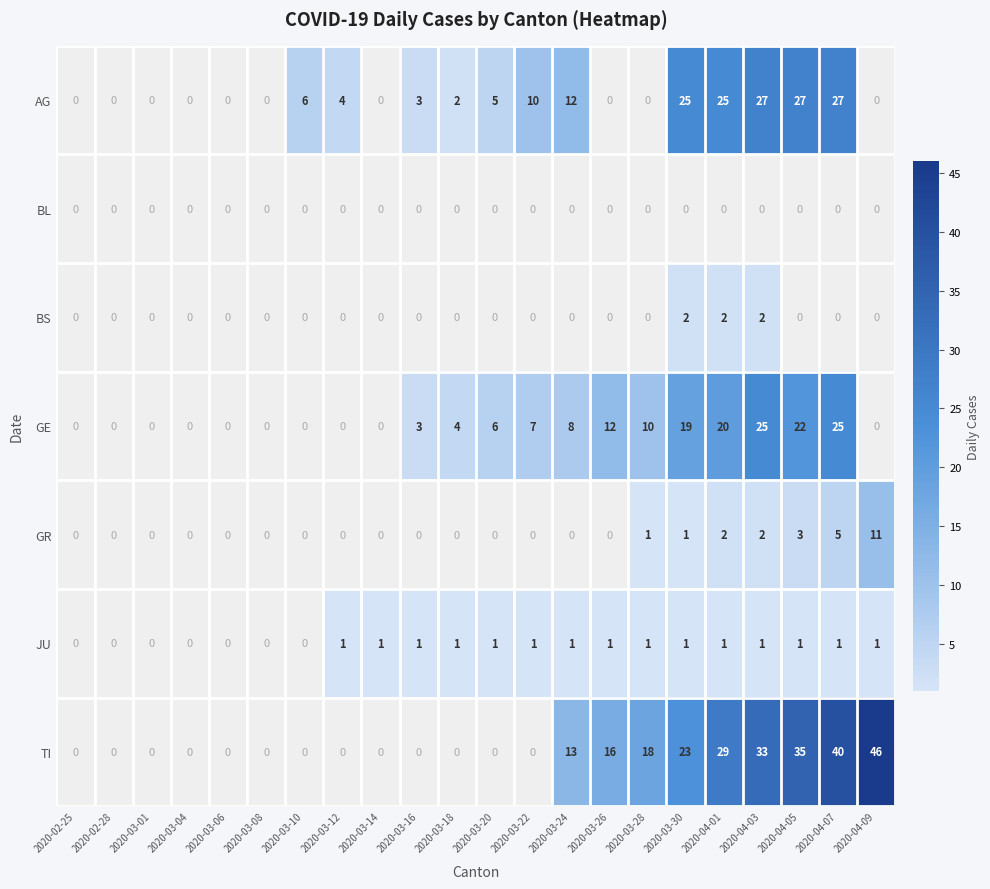

The value of TI at 2020-03-30 is 23. True or false?

True